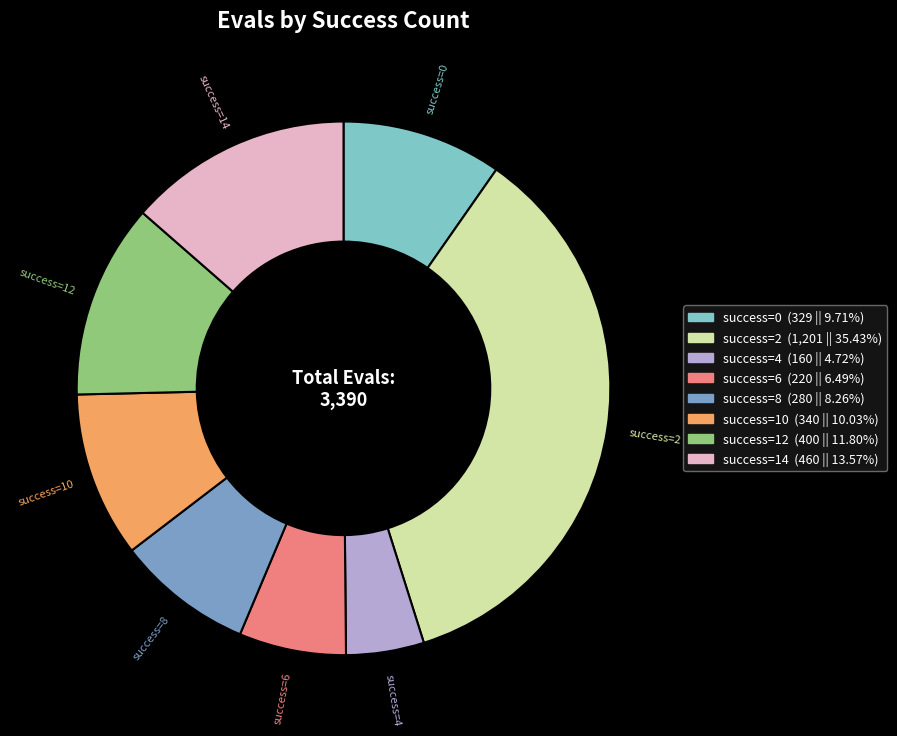

Is there a majority slice in this chart?

No